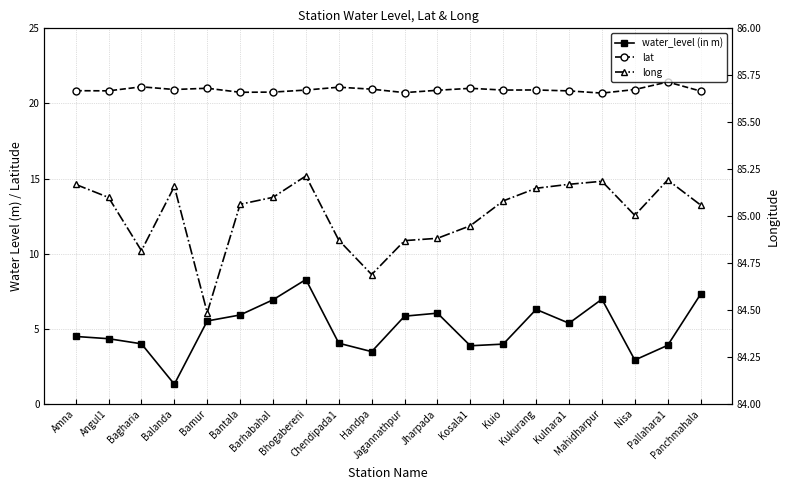

What position from the left is Bagharia?

3